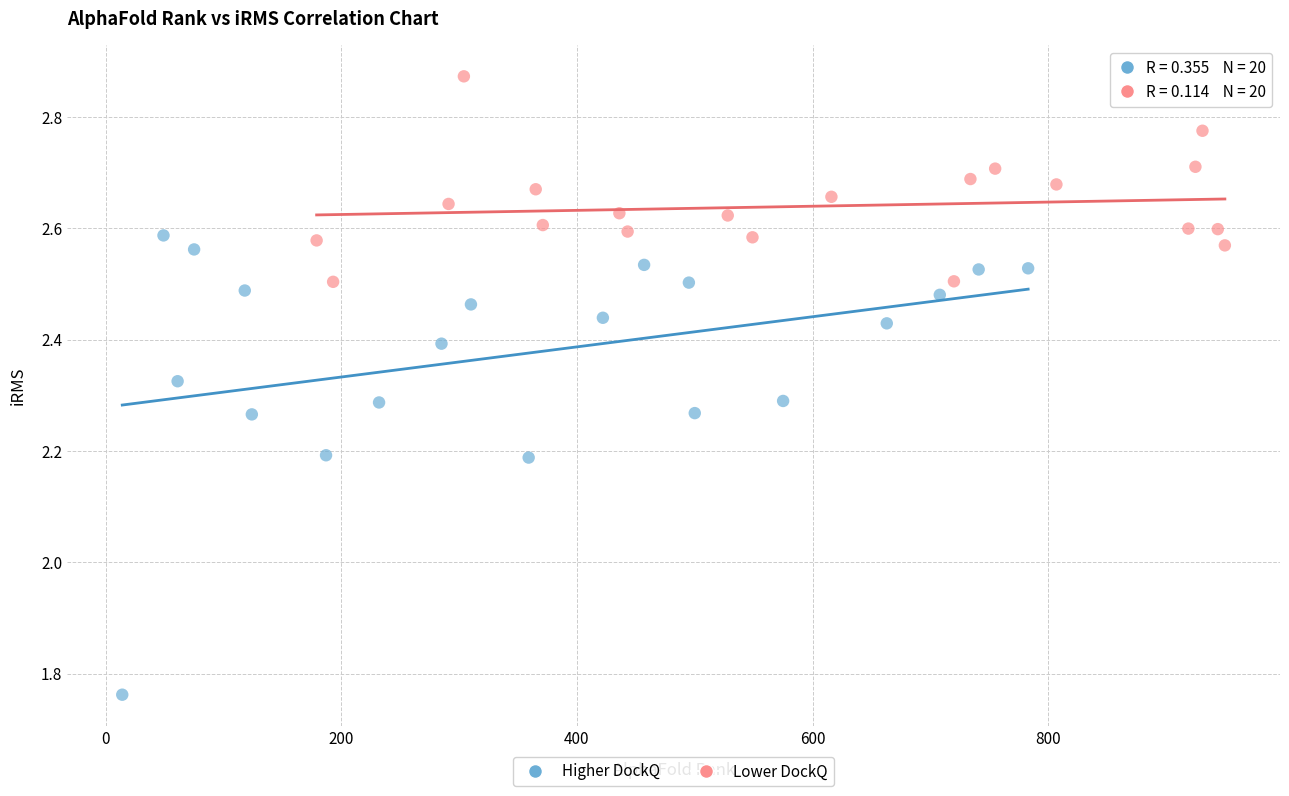

Which series reaches the minimum Y coordinate?

Higher DockQ